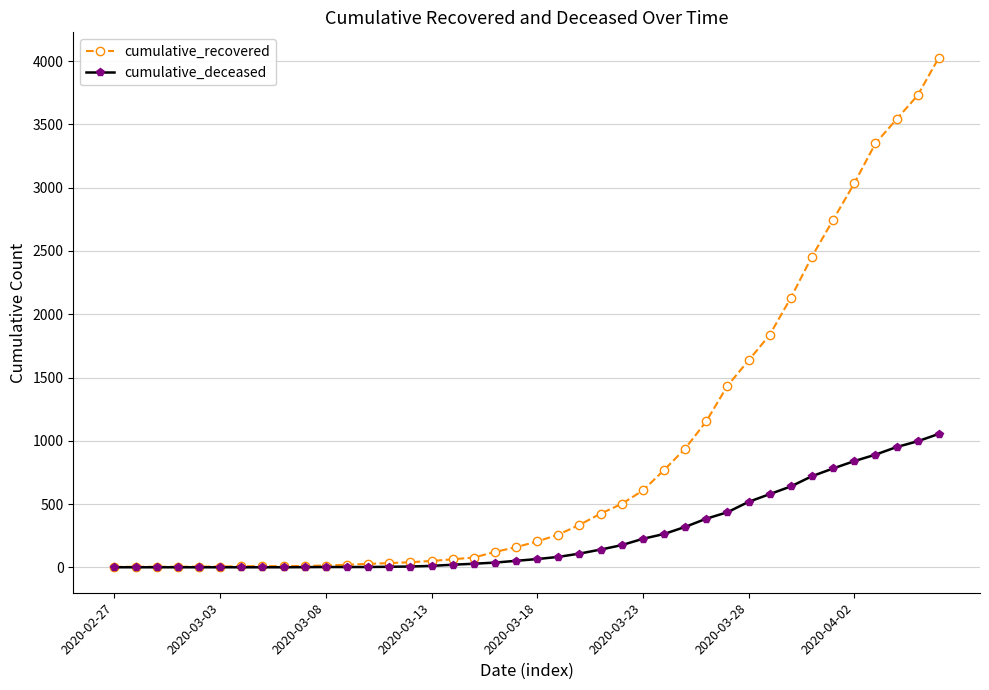

Which series has the largest range (max minus min)?

cumulative_recovered